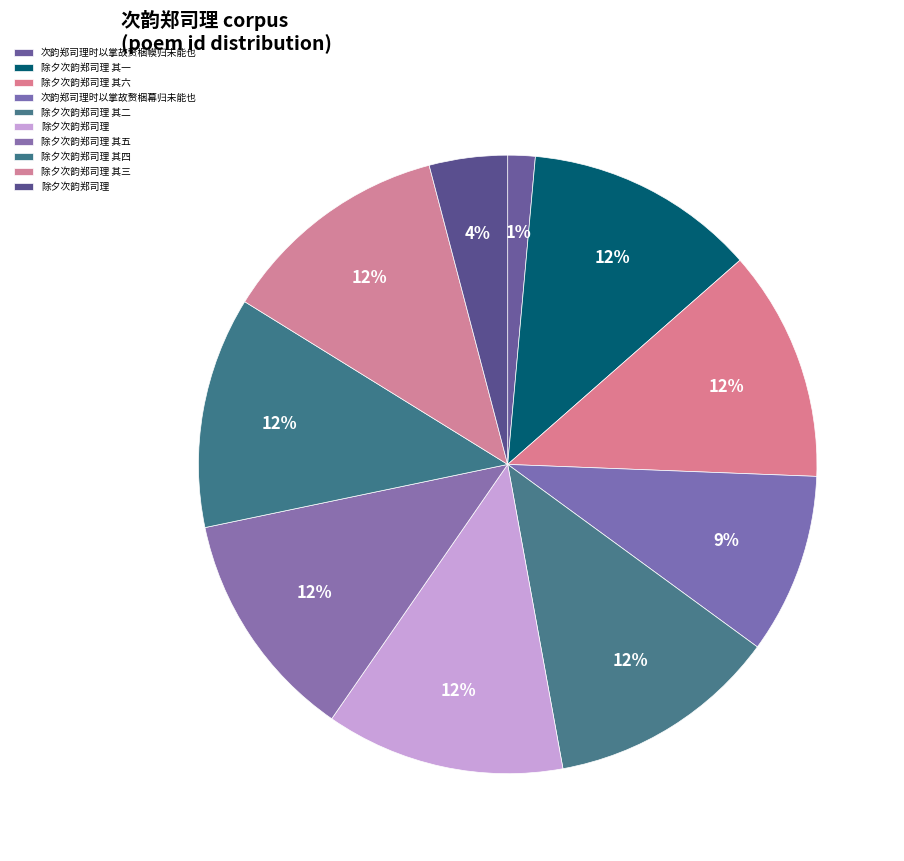

Which category has the smallest portion of the pie?

次韵郑司理时以掌故赘梱幙归未能也